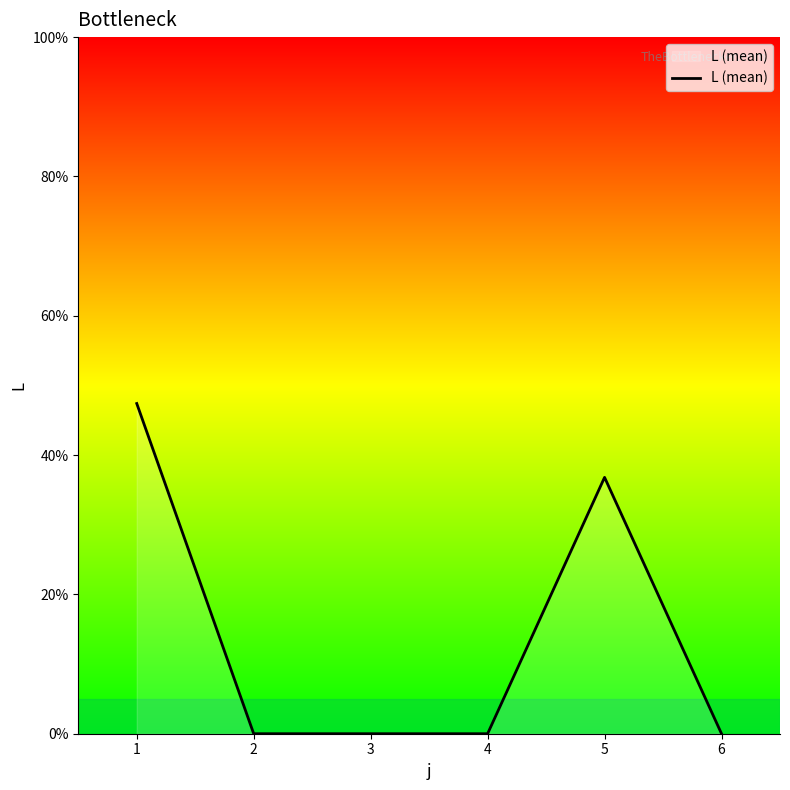

Reading left to right, list all the values displayed in this chart.

47.4	0.0	0.0	0.0	36.8	0.0